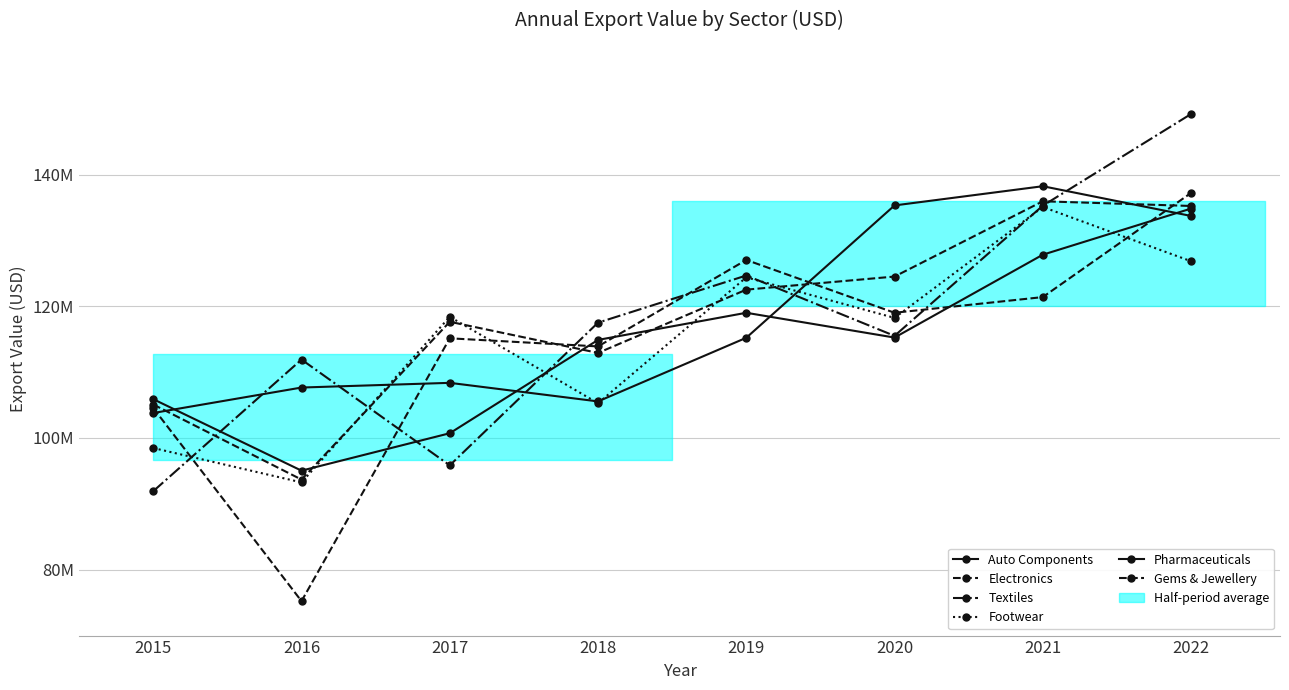

Rank the series at 2022 from lowest to highest value.

Footwear, Auto Components, Pharmaceuticals, Electronics, Gems & Jewellery, Textiles